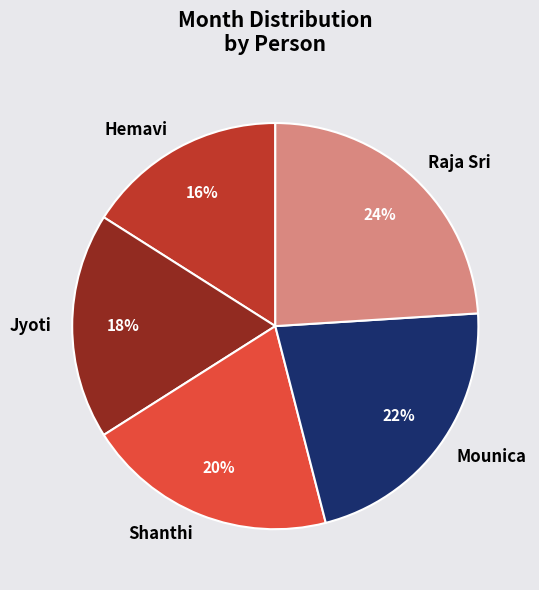

To the nearest percent, what is the difference between the largest and smallest slice percentages?

8%